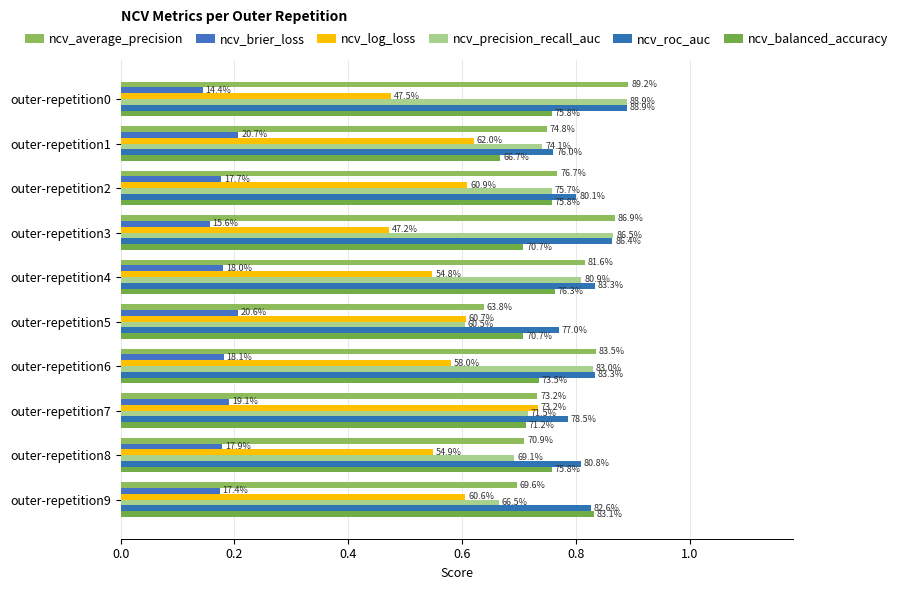

Reading left to right, list all the values displayed in this chart.

ncv_average_precision: 0.9	0.7	0.8	0.9	0.8	0.6	0.8	0.7	0.7	0.7
ncv_brier_loss: 0.1	0.2	0.2	0.2	0.2	0.2	0.2	0.2	0.2	0.2
ncv_log_loss: 0.5	0.6	0.6	0.5	0.5	0.6	0.6	0.7	0.5	0.6
ncv_precision_recall_auc: 0.9	0.7	0.8	0.9	0.8	0.6	0.8	0.7	0.7	0.7
ncv_roc_auc: 0.9	0.8	0.8	0.9	0.8	0.8	0.8	0.8	0.8	0.8
ncv_balanced_accuracy: 0.8	0.7	0.8	0.7	0.8	0.7	0.7	0.7	0.8	0.8